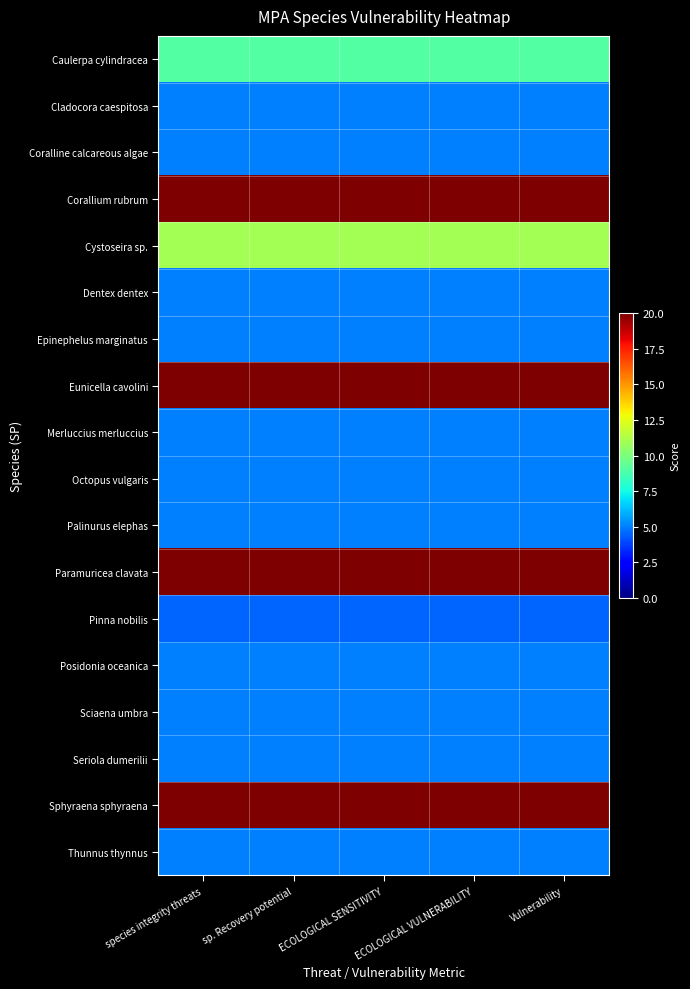

Which category has the lowest value across all series?

species integrity threats